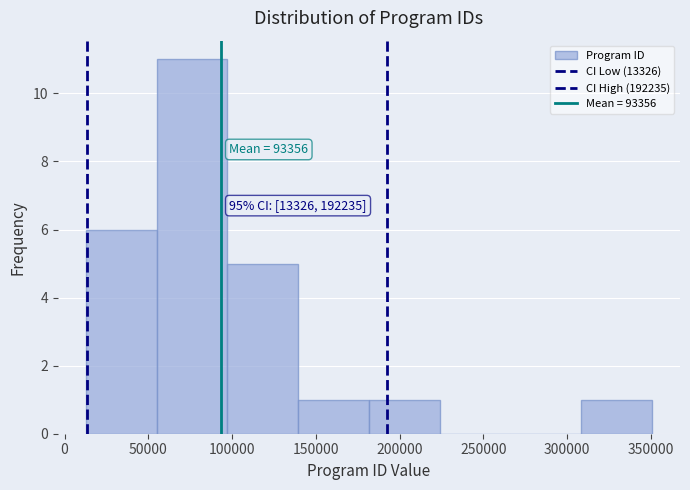

Which range on the x-axis has the tallest bar?

55000 to 95000